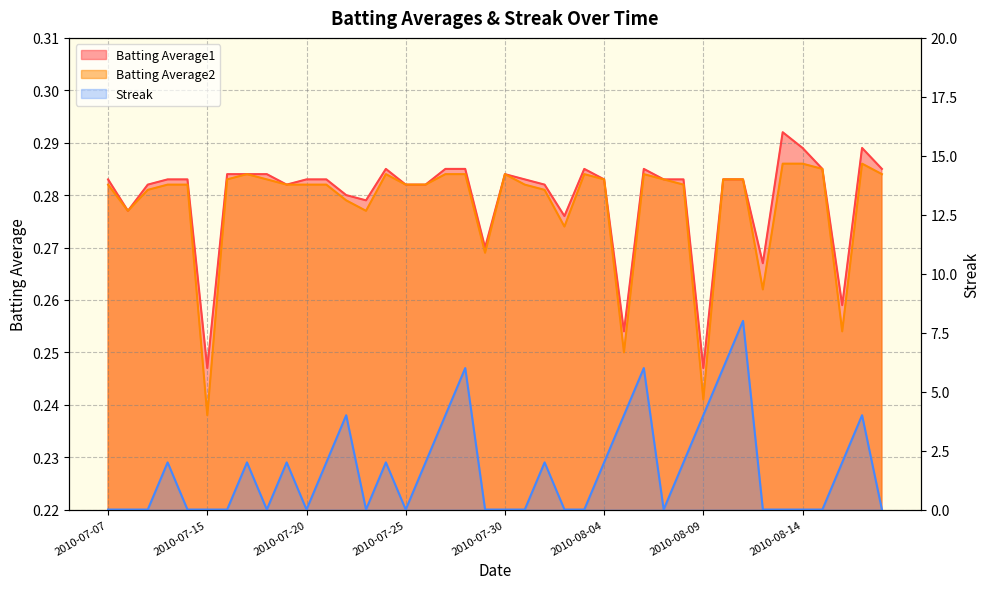

What position from the left is 2010-08-03?

25